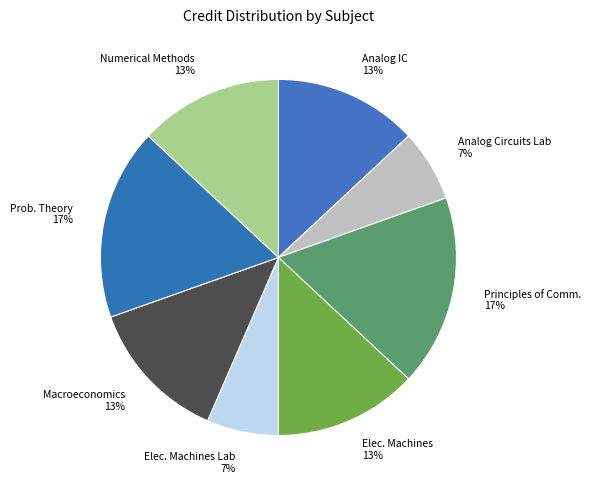

How many segments does this pie chart have?

8